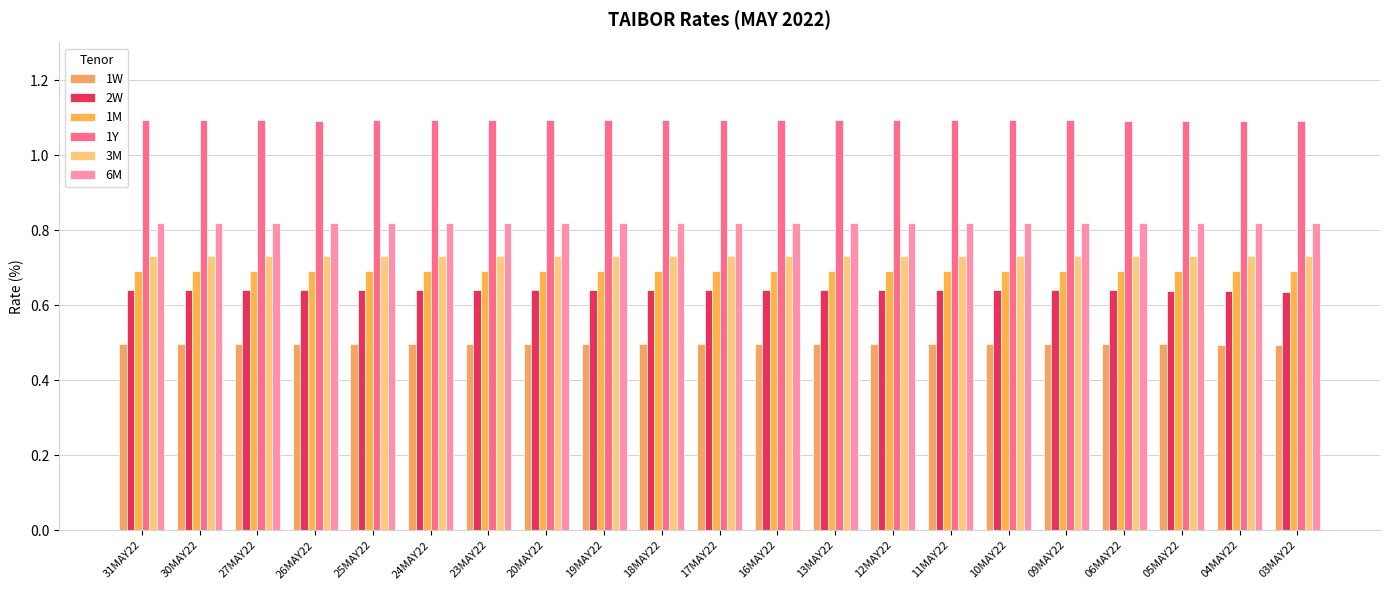

Are the bars grouped side by side (vs. stacked)?

Yes